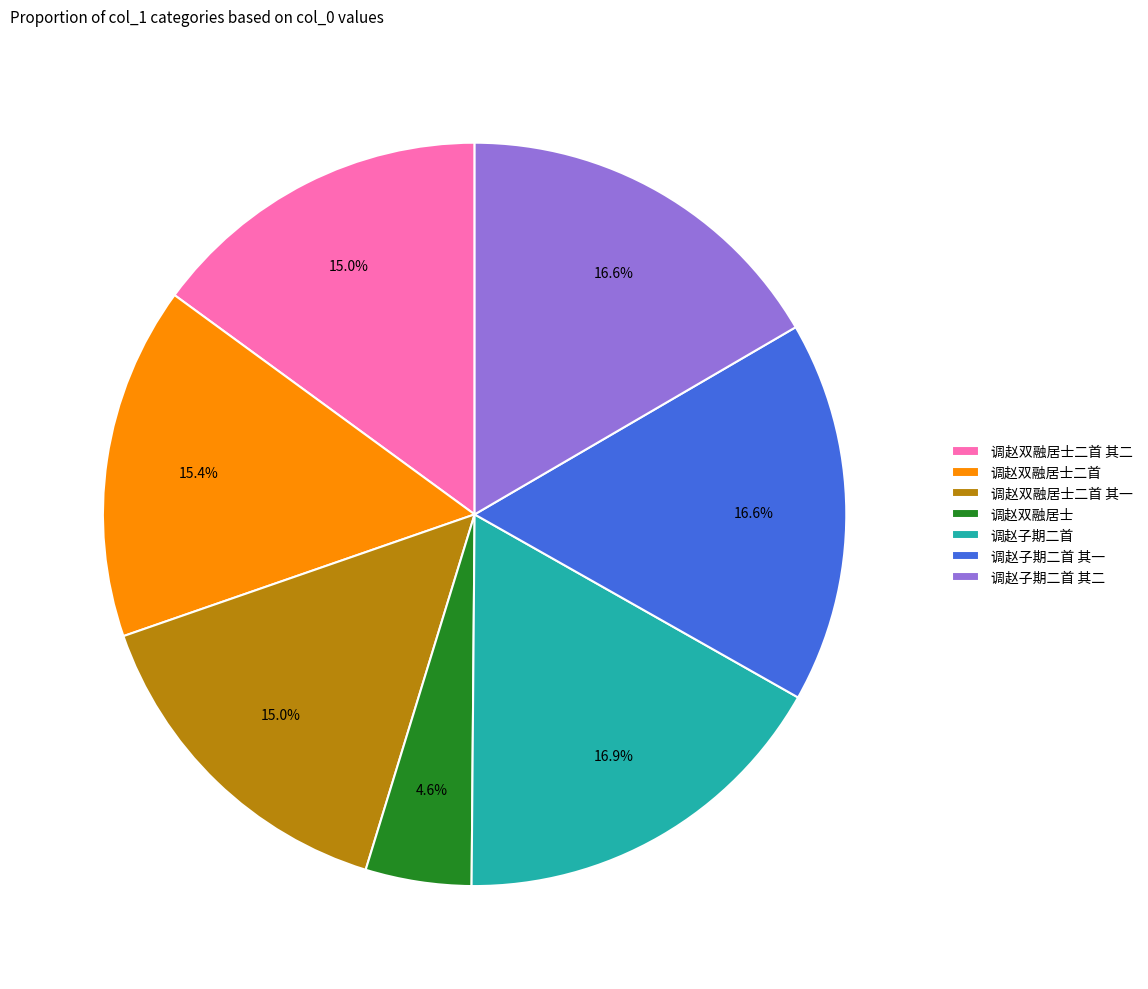

True or false: 调赵双融居士二首 其一 accounts for 1% of the total.

False